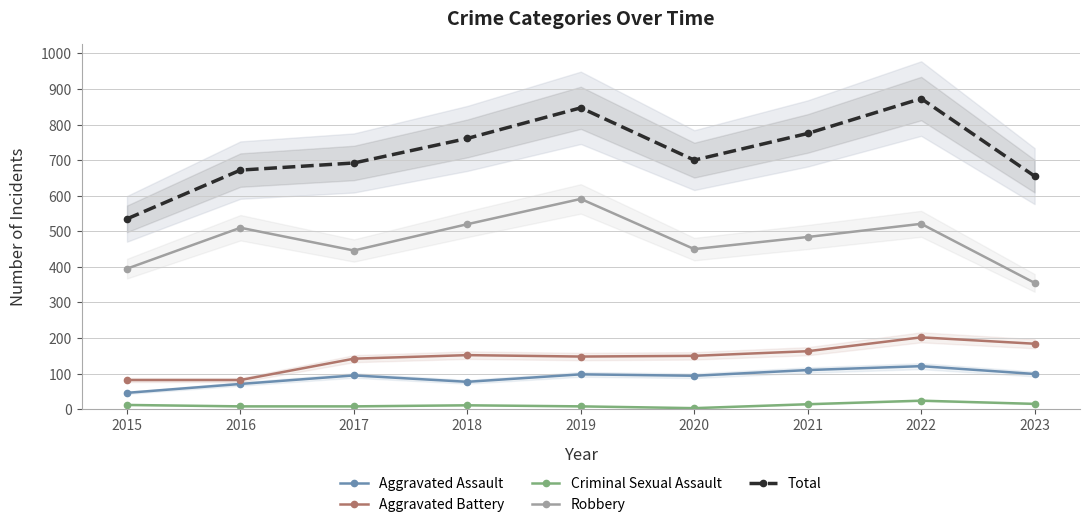

Rank the series at 2016 from highest to lowest value.

Total, Robbery, Aggravated Battery, Aggravated Assault, Criminal Sexual Assault